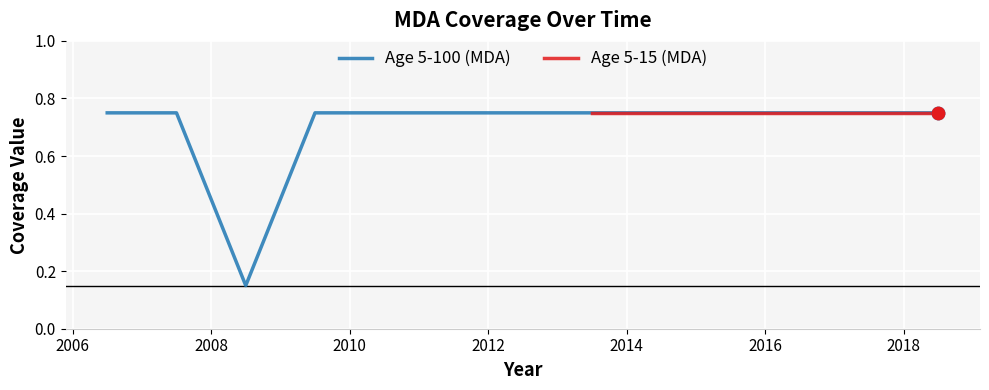

Between 2012 and 2016, which is larger?

2012